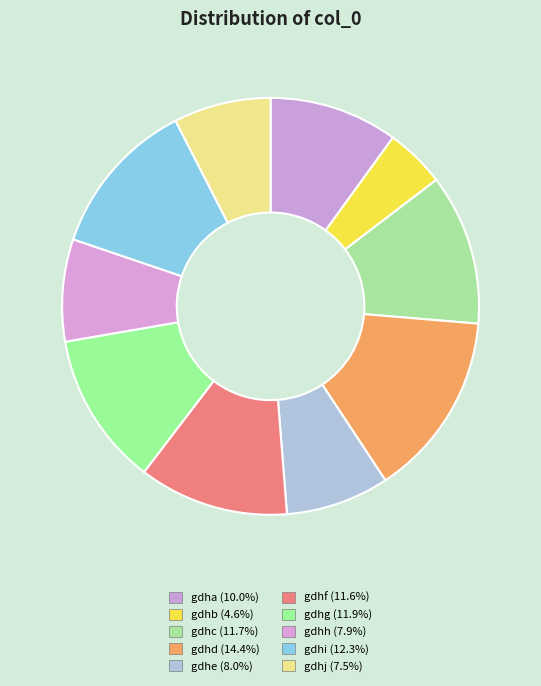

Count the number of slices in the pie.

10